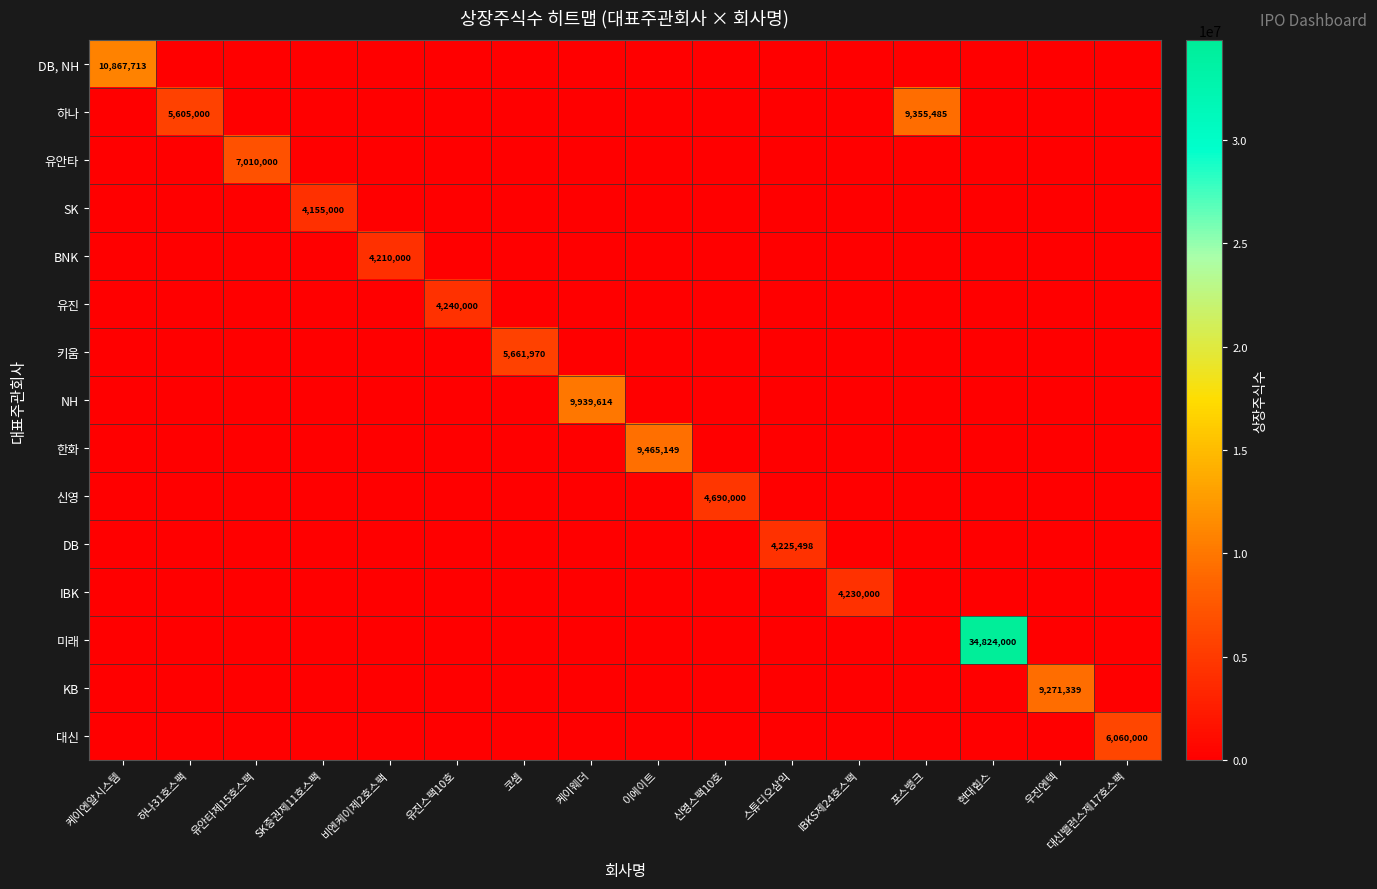

What is the difference between the maximum and minimum values in the 하나 series?

9355485